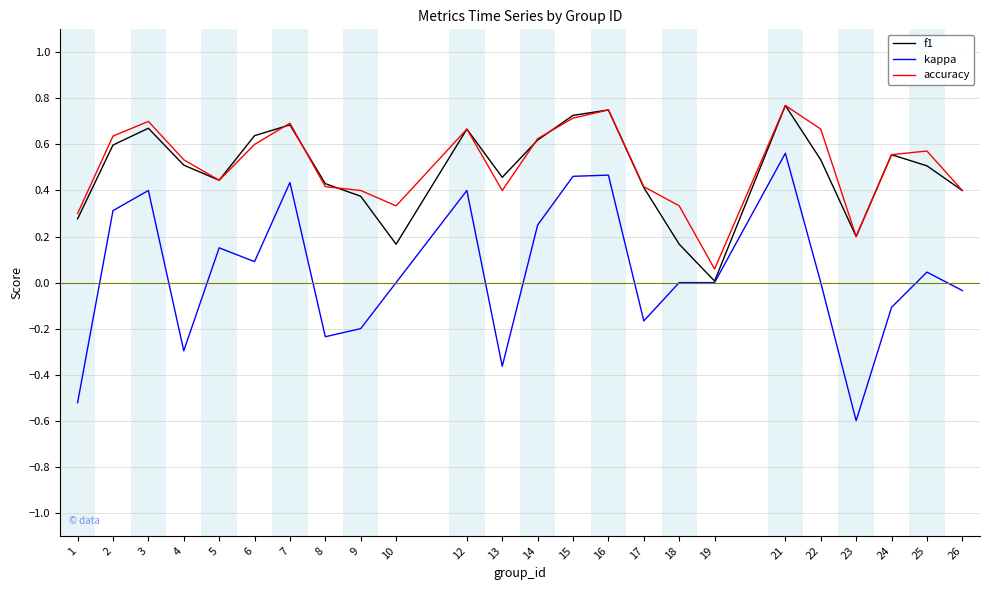

Does the chart display data point markers on the line(s)?

No